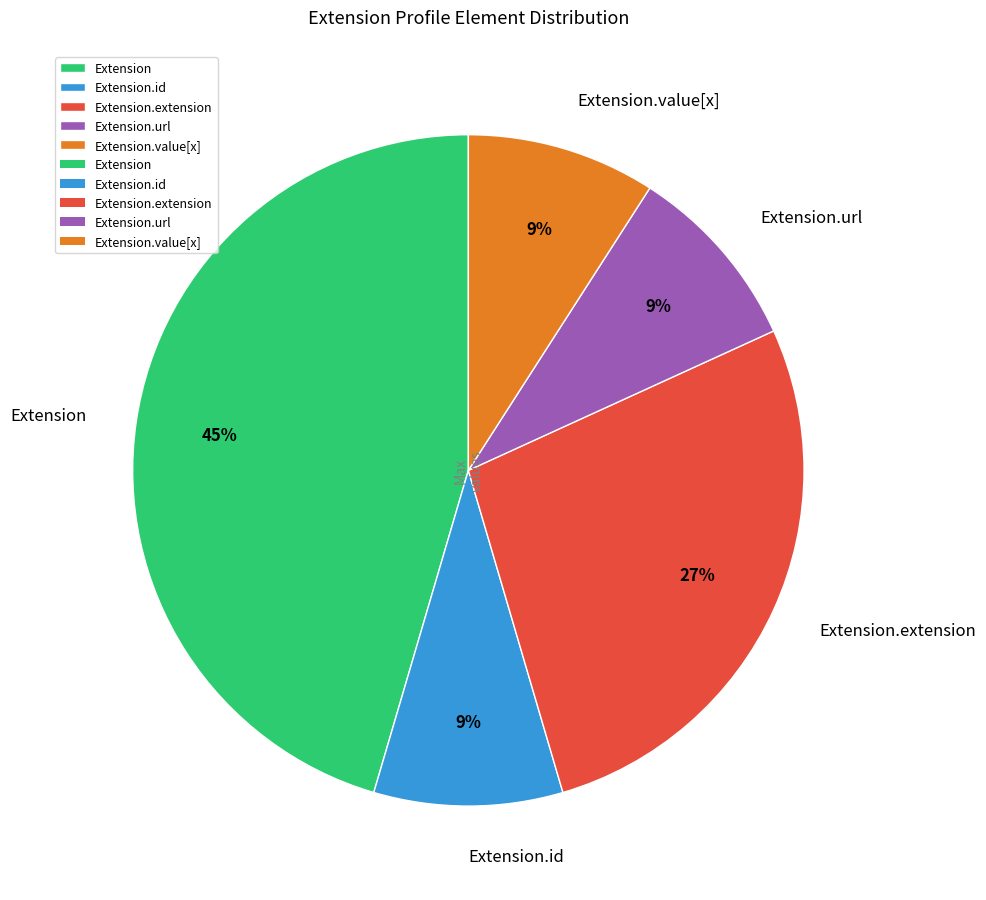

What percentage is the Extension.value[x] slice, to the nearest percent?

9%